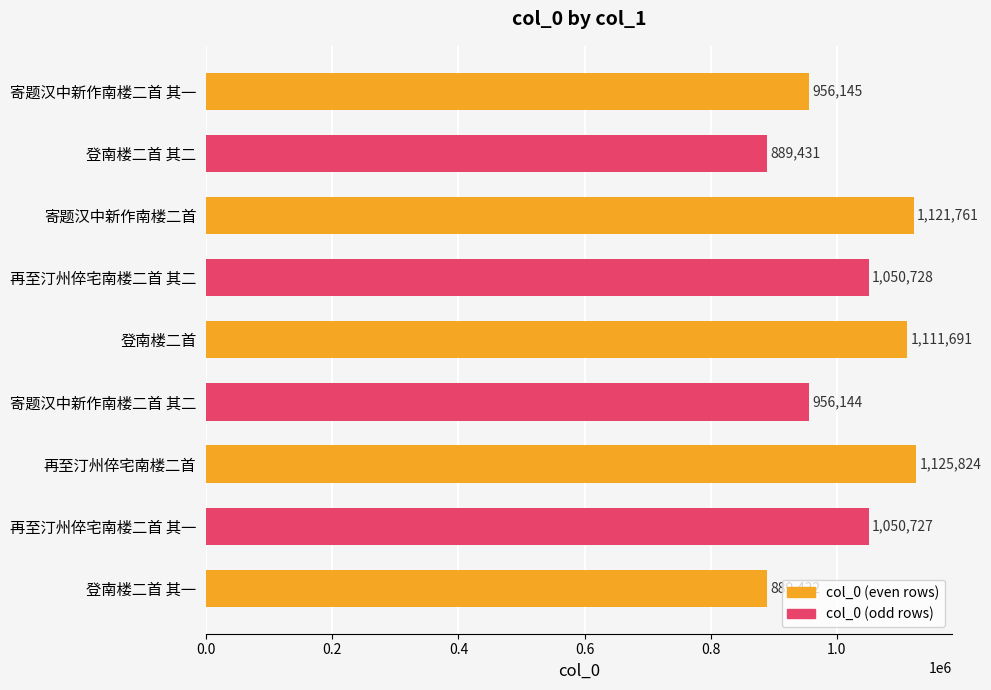

What is the average value?

1016876